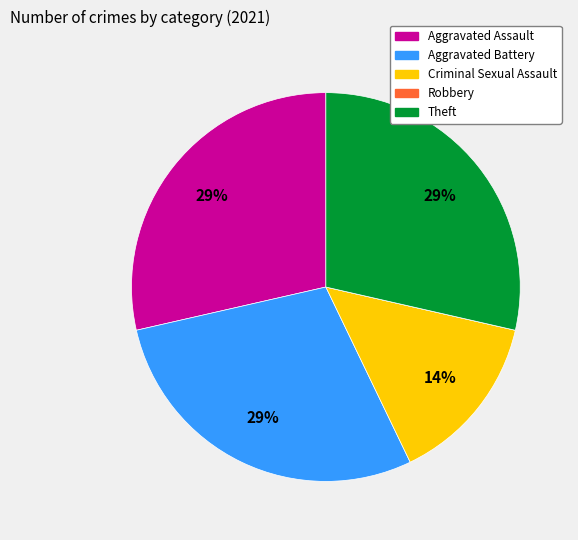

Does Aggravated Assault account for over 50% of the chart?

No